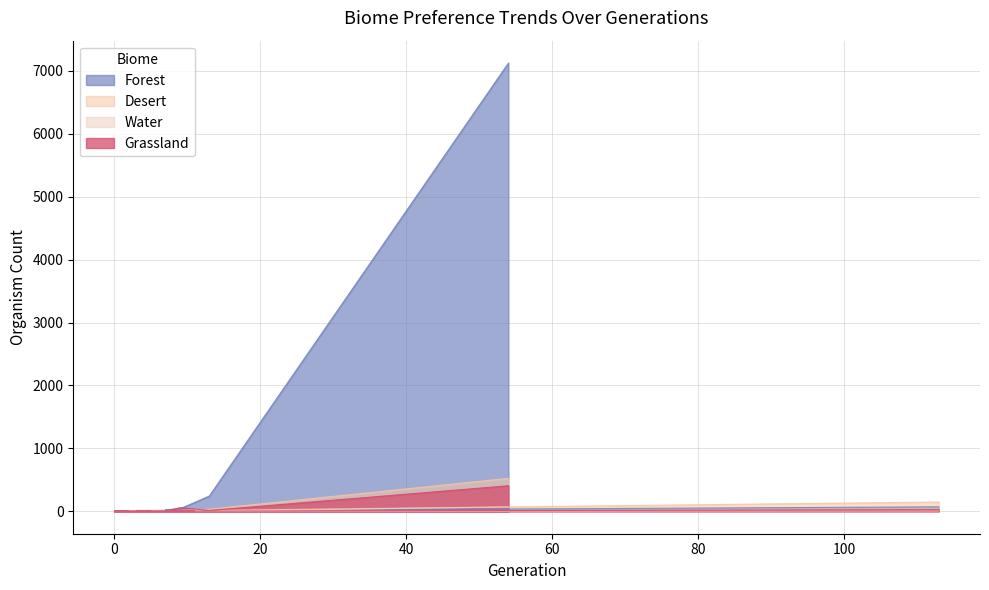

Reading right to left, what are all the values shown in this chart?

col_1: 113=71	2=6	0=4	2=3	0=3	1=7	0=1	0=5	5=6	5=3	4=12	3=8	3=14	4=13	6=15	11=22	7=25	9=41	13=243	54=7123
col_19: 113=148	2=1	0=0	2=2	0=4	1=3	0=3	0=2	5=1	5=4	4=2	3=5	3=2	4=2	6=2	11=5	7=5	9=16	13=34	54=524
col_8: 113=6	2=0	0=0	2=1	0=1	1=0	0=1	0=2	5=2	5=1	4=0	3=0	3=0	4=3	6=2	11=3	7=3	9=4	13=3	54=69
col_2: 113=26	2=0	0=1	2=0	0=0	1=0	0=0	0=0	5=1	5=0	4=0	3=3	3=0	4=1	6=2	11=1	7=2	9=58	13=14	54=406